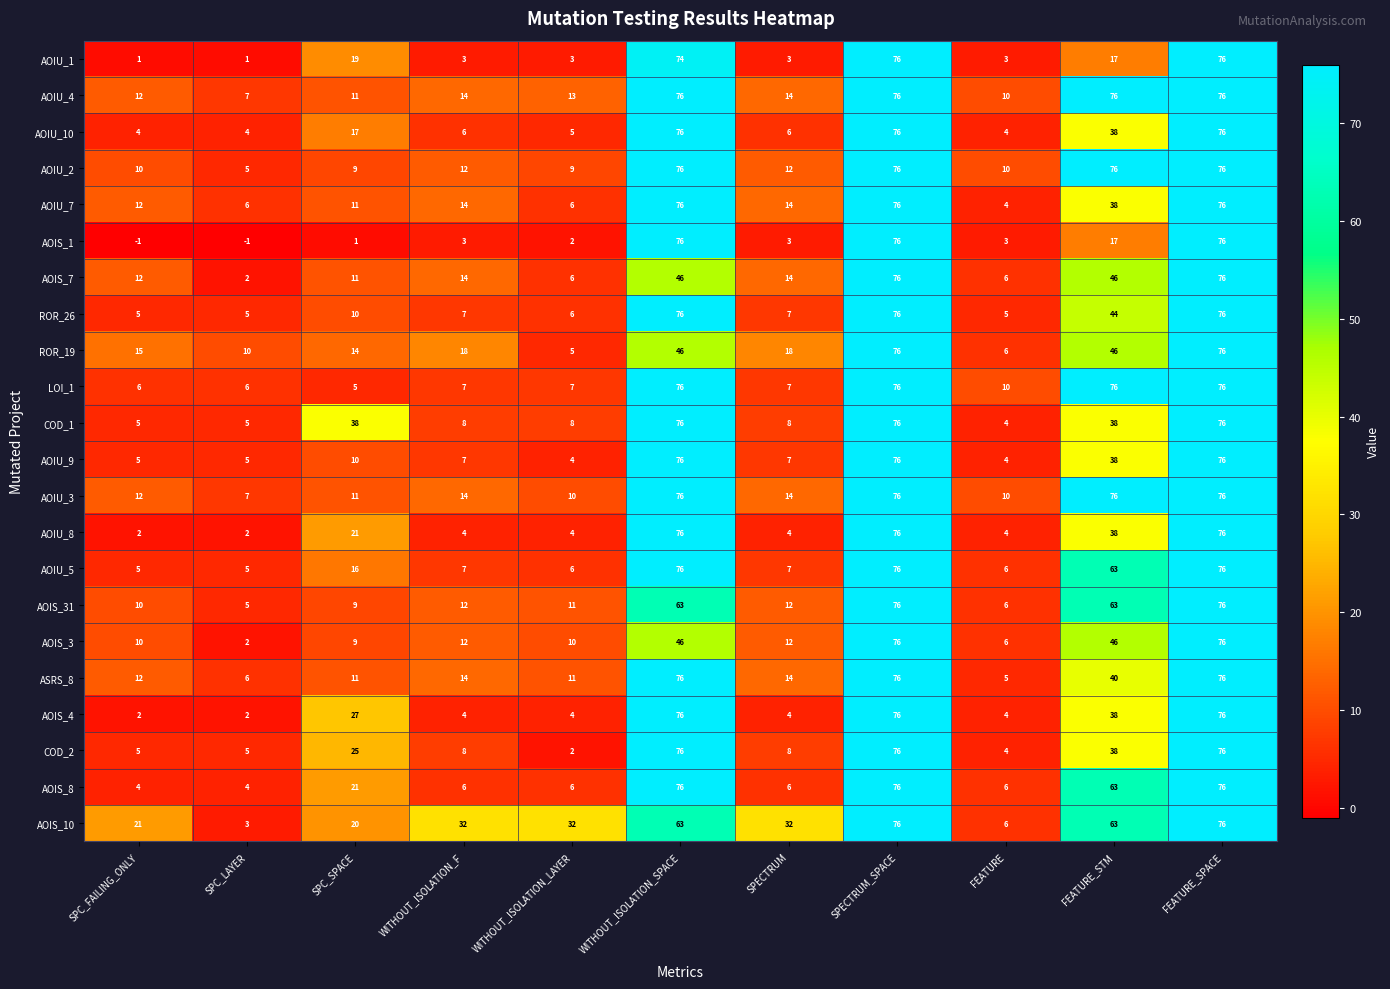

What is the spread (max minus min) of values at FEATURE?

7